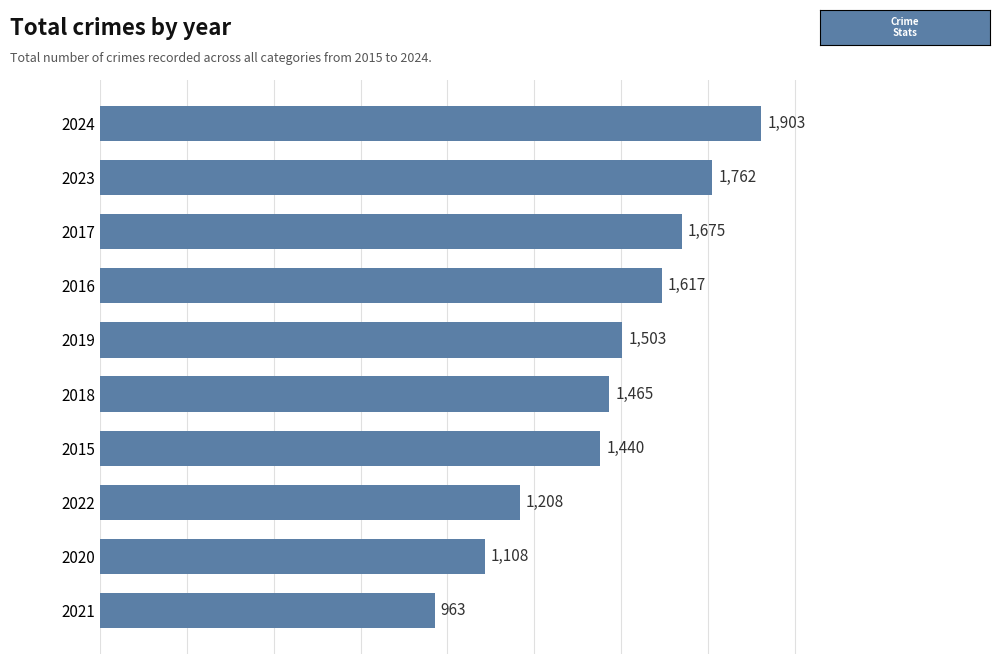

Which category has the highest value across all series?

2024